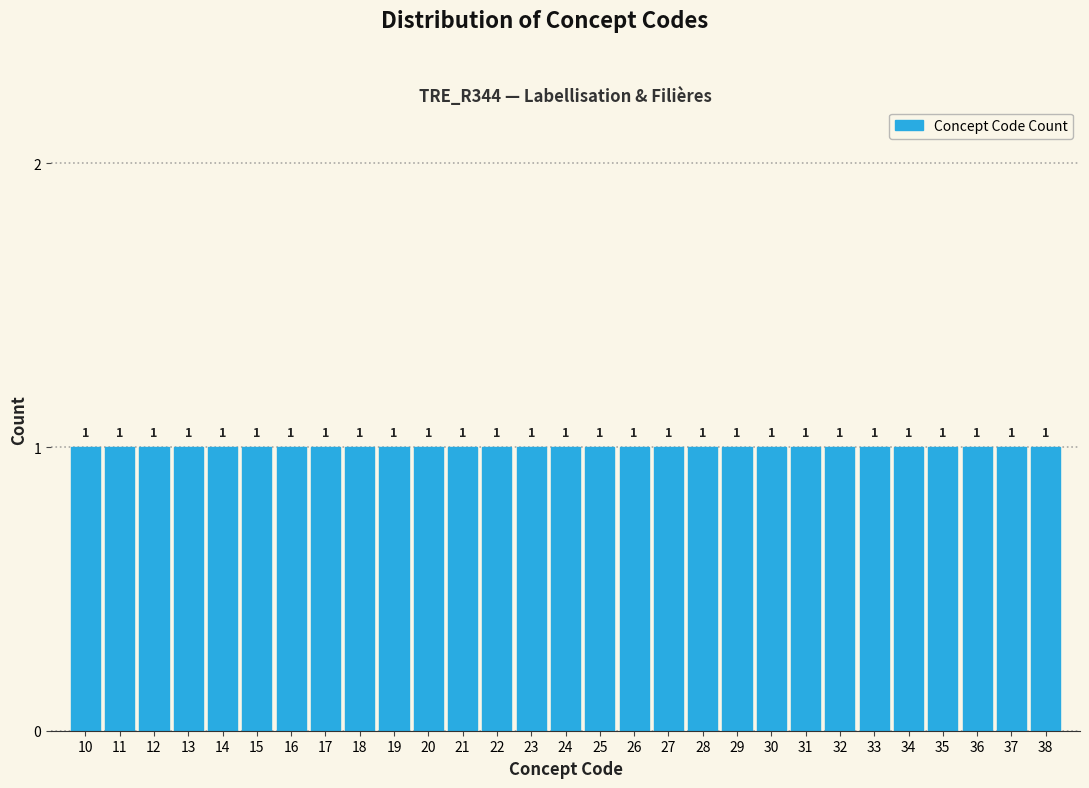

What is the height of the bar covering 14.5 to 15.5 on the x-axis?

1